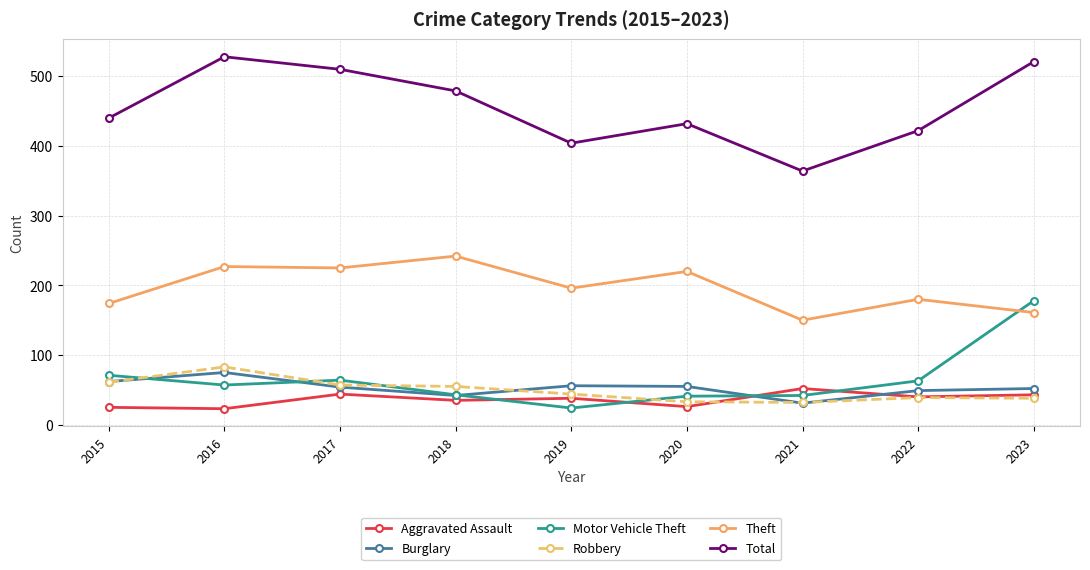

The value of Theft at 2018 is 332. True or false?

False